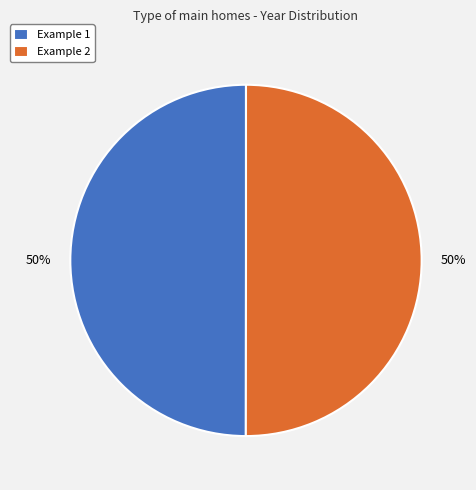

True or false: Example 2 accounts for 65% of the total.

False